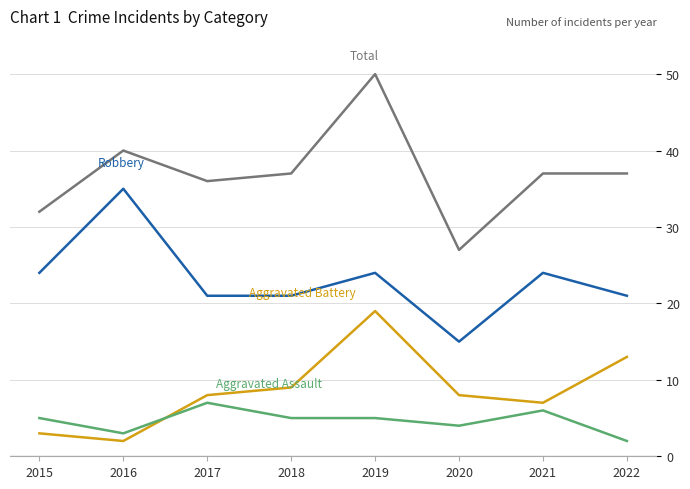

What is the difference between the highest and lowest values at 2016?

38